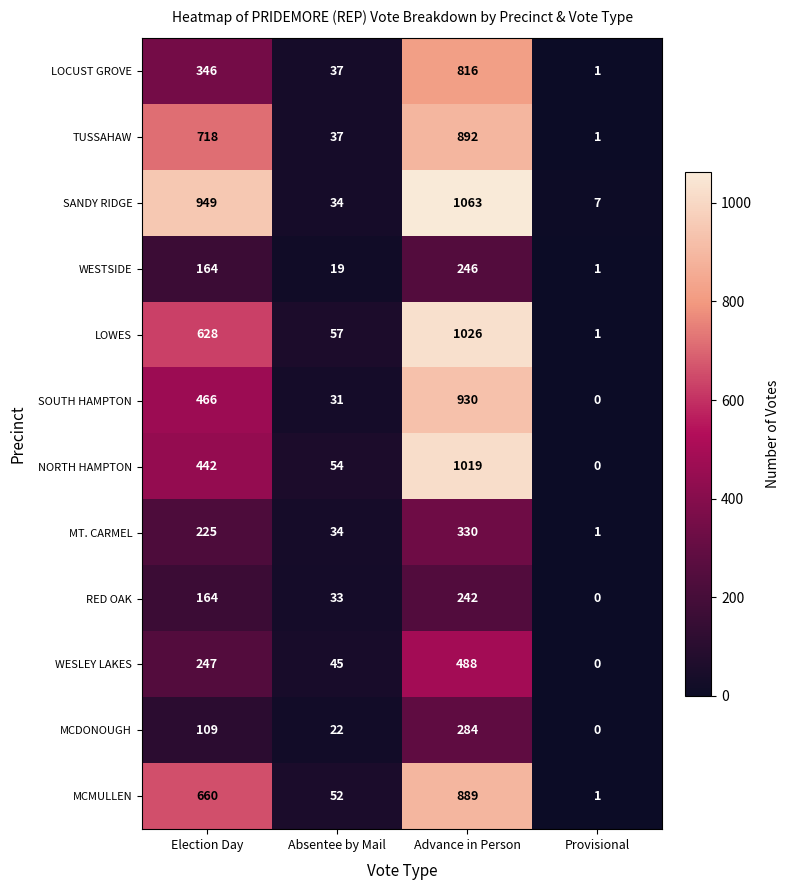

Which category has the highest value across all series?

Advance in Person